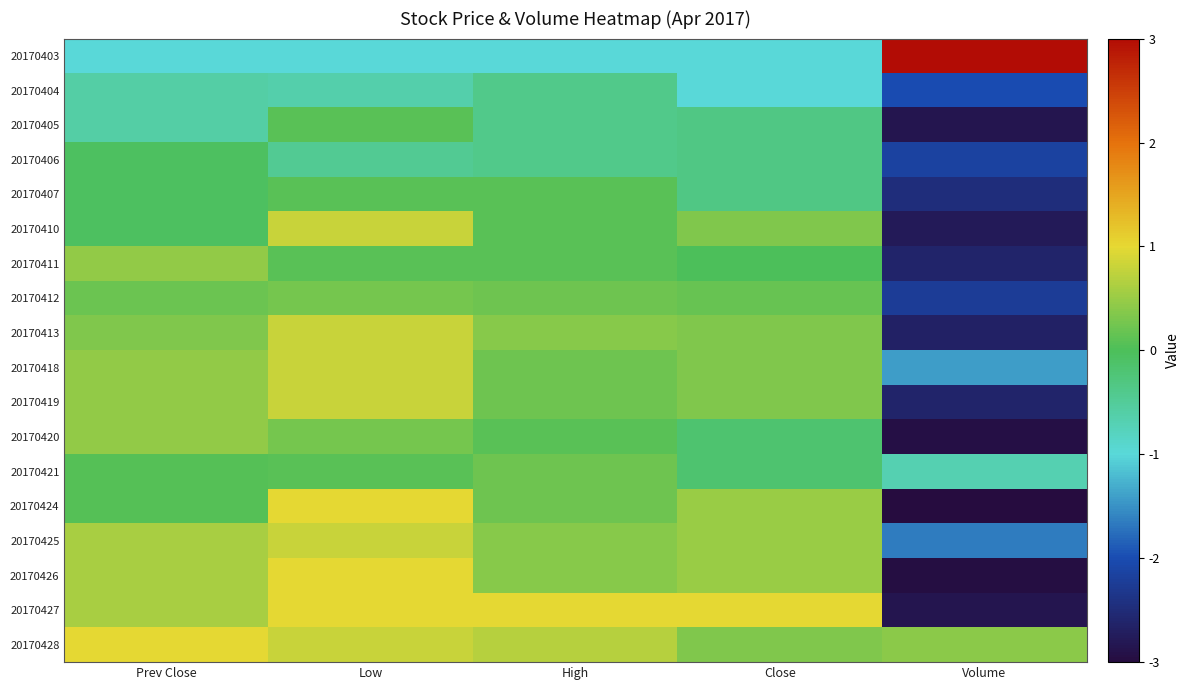

How many categories are shown in the chart?

5